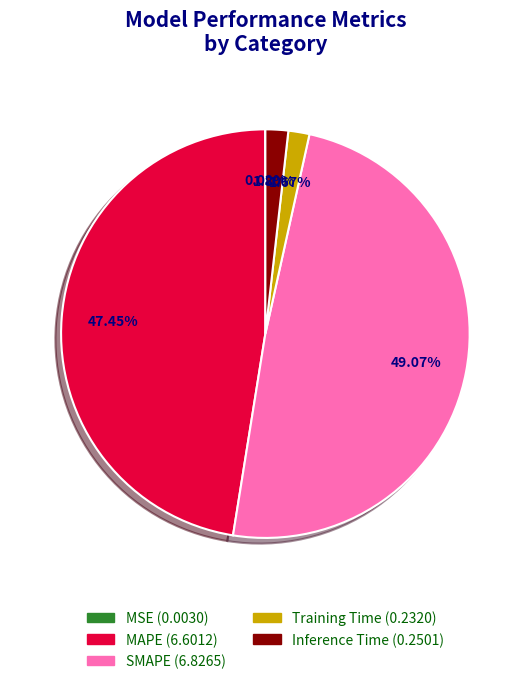

Between SMAPE and MAPE, which is larger?

SMAPE